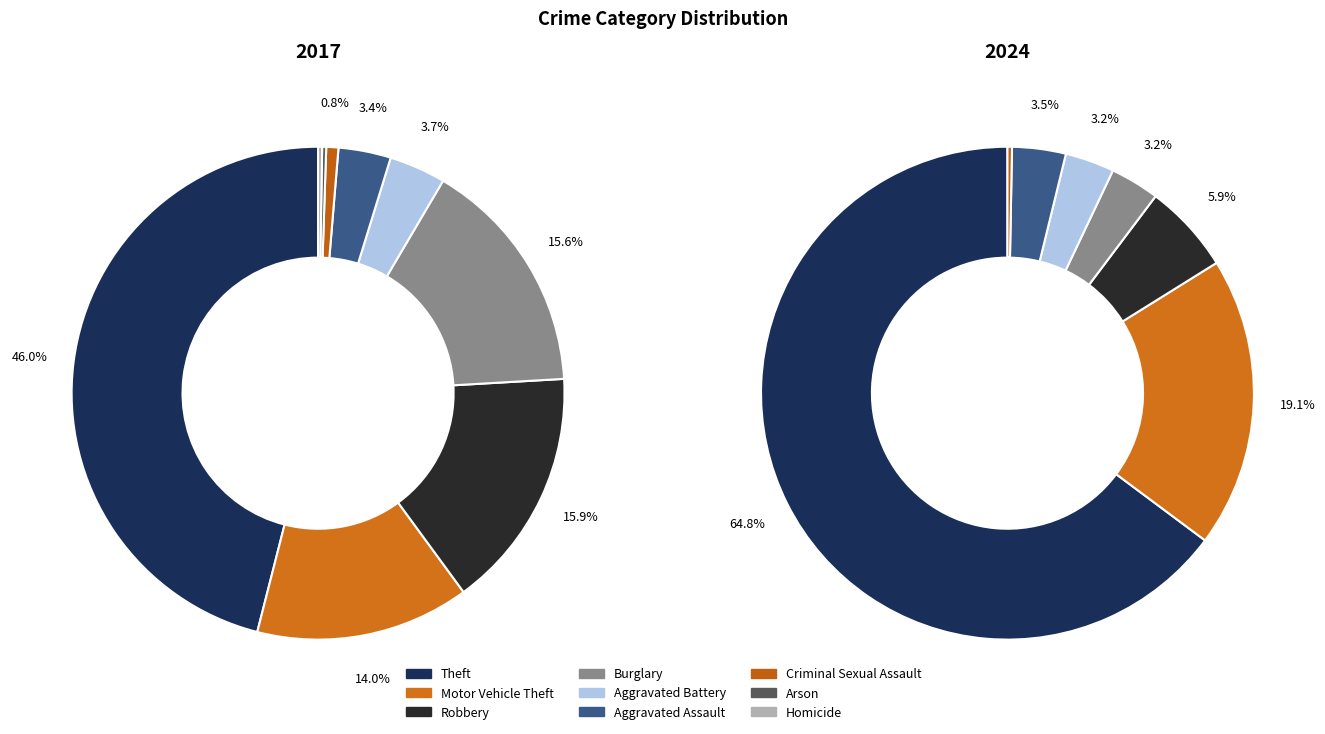

Which has a higher value, values_2024 or 5?

values_2024